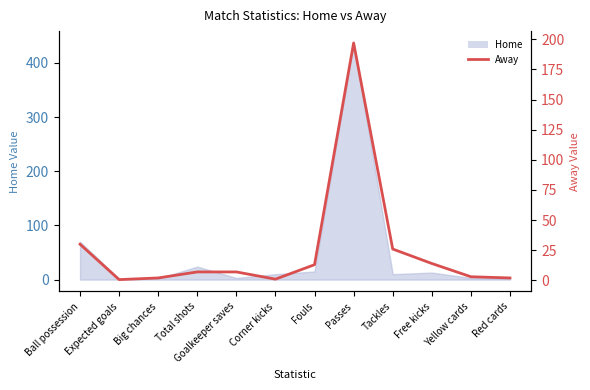

Which category has the highest value across all series?

Passes